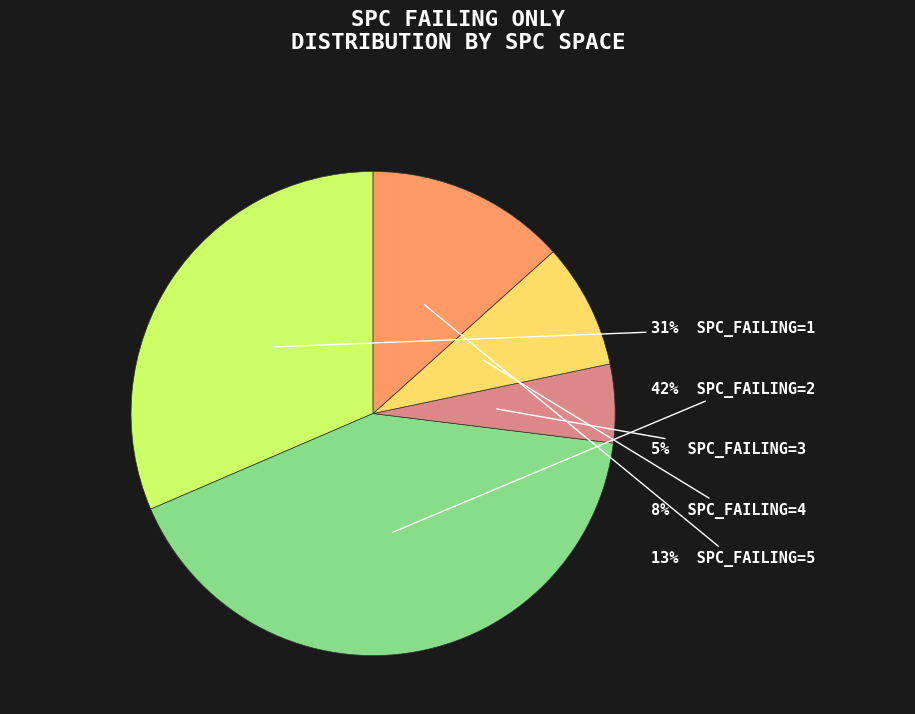

To the nearest percent, what is the average slice percentage?

20%